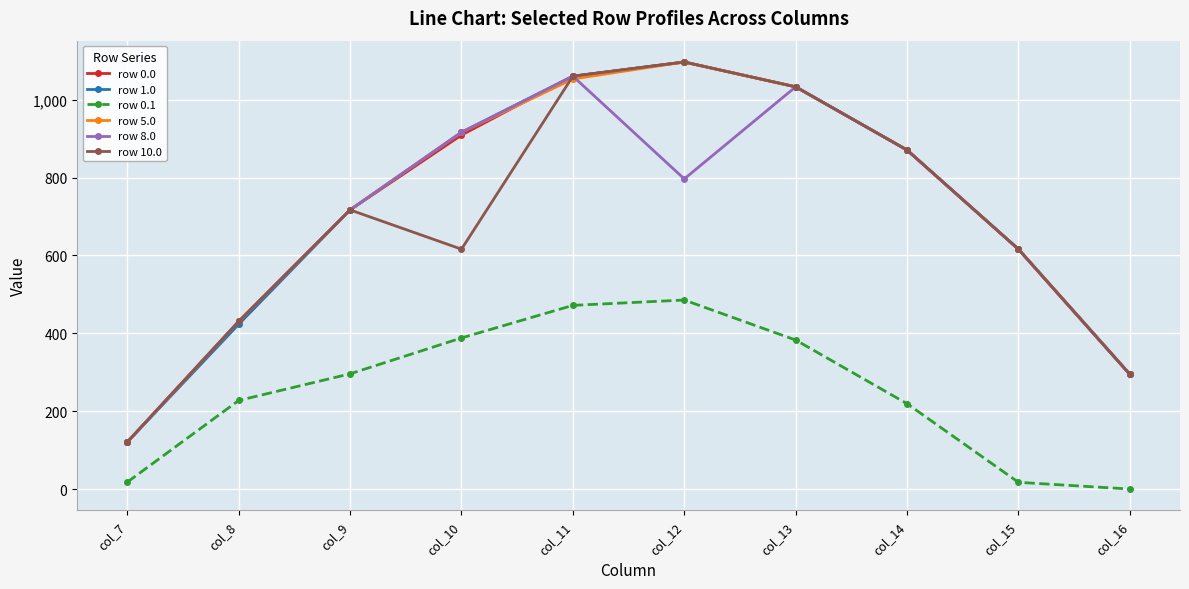

True or false: row 0.1 and row 1.0 intersect in this chart.

False